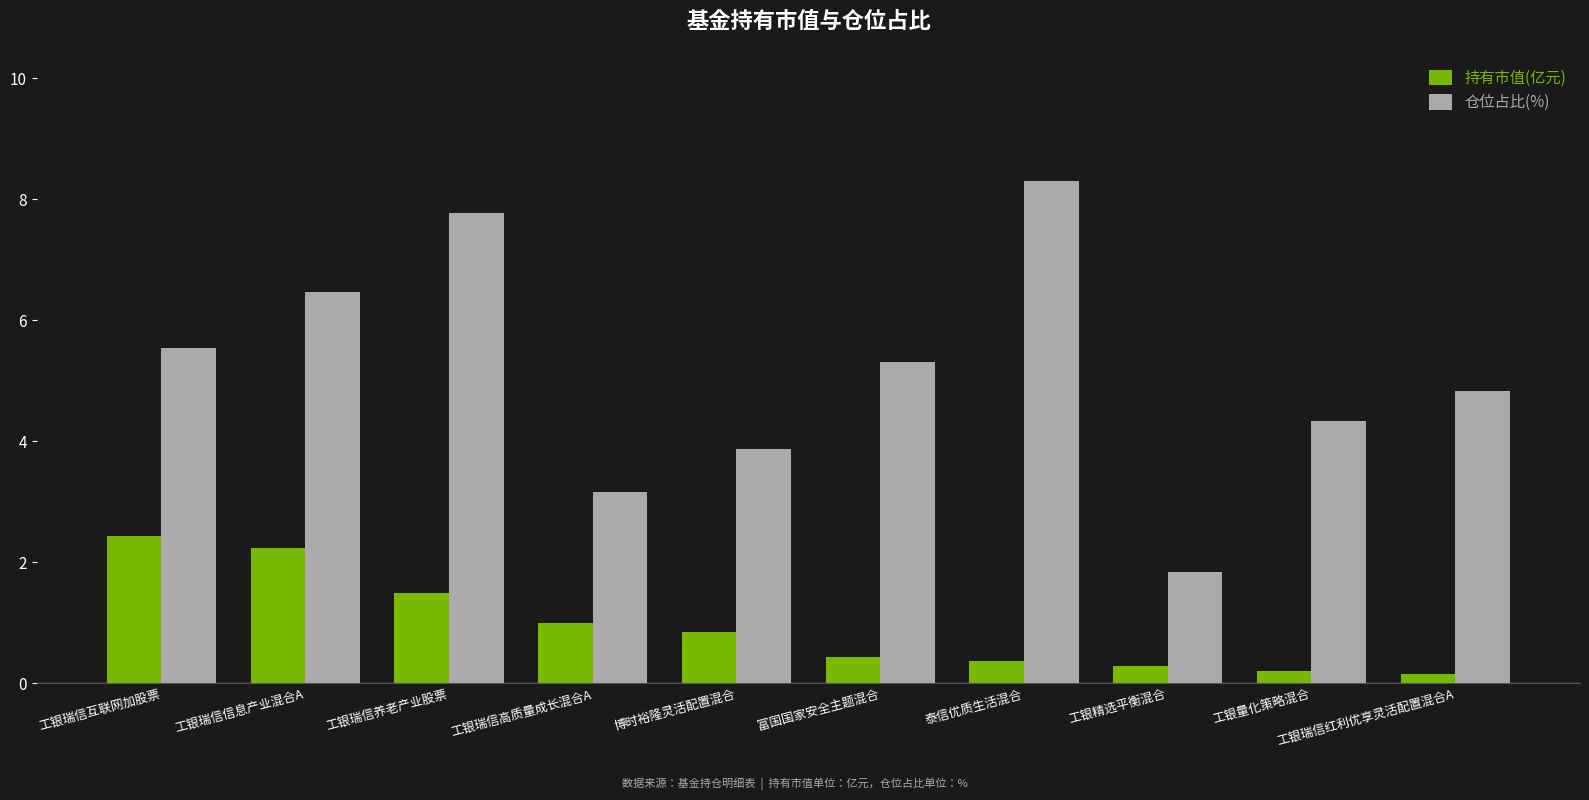

What is the spread (max minus min) of values at 泰信优质生活混合?

7.9